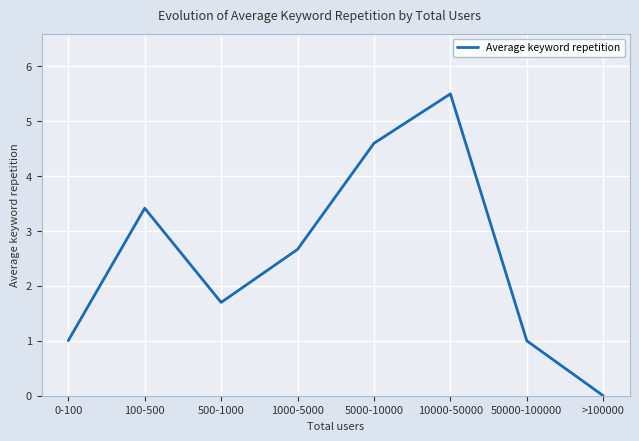

Does the chart have visible grid lines?

Yes